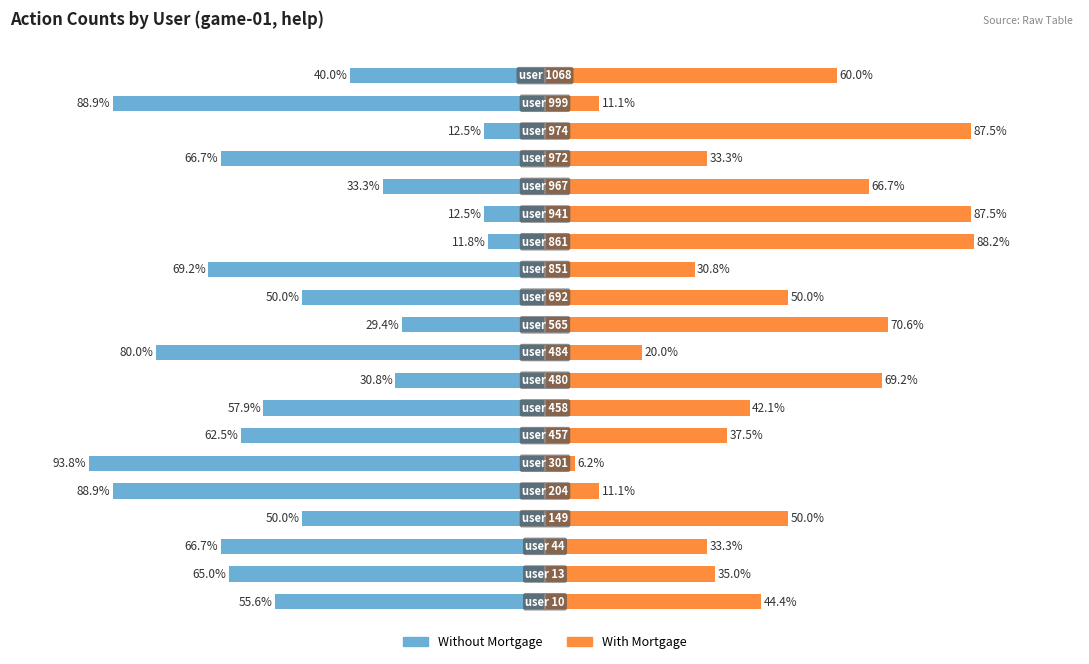

What are all the series names shown in the legend?

Without Mortgage, With Mortgage